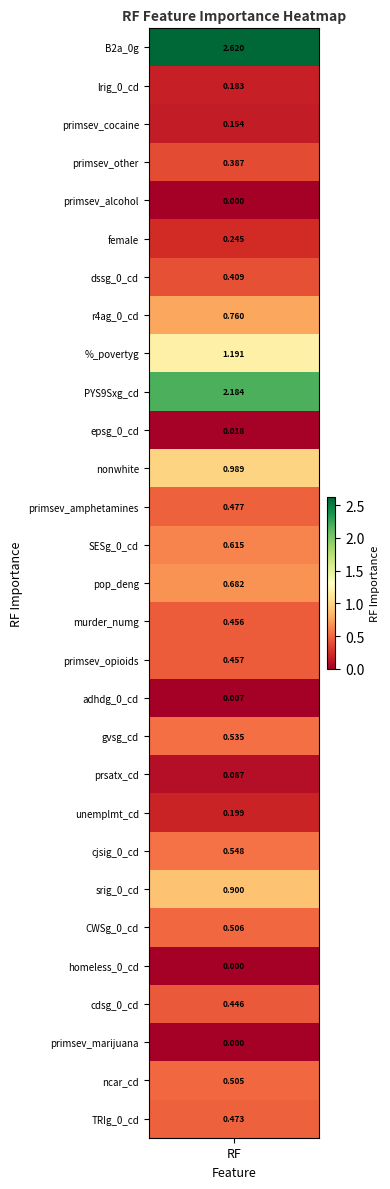

At which category does the chart reach its minimum across all series?

primsev_alcohol